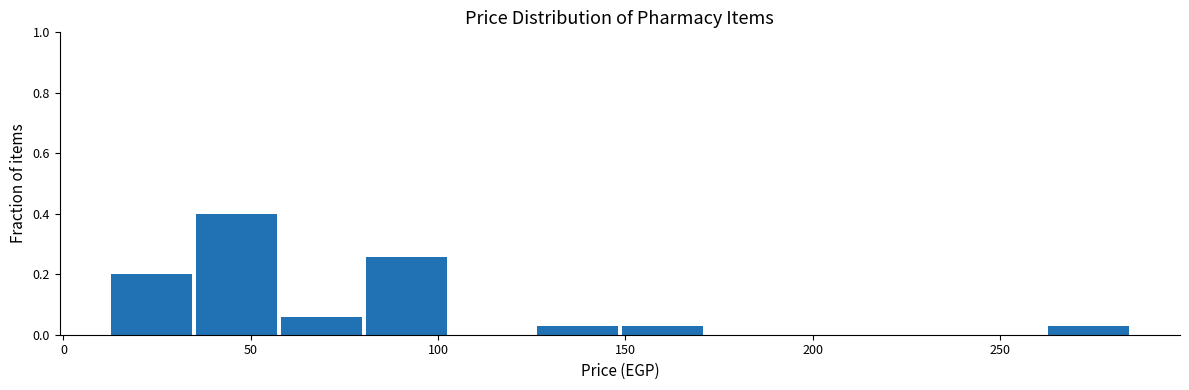

Reading left to right, transcribe this chart: for each bar, give the range it covers on the x-axis and its height. Neither the bar edges nor the heights are printed on the chart, so give them approximately, as read against the axes.

10 to 35: 0.20
35 to 60: 0.40
60 to 80: 0.06
80 to 105: 0.26
105 to 125: 0
125 to 150: 0.02
150 to 170: 0.02
170 to 195: 0
195 to 215: 0
215 to 240: 0
240 to 260: 0
260 to 285: 0.02